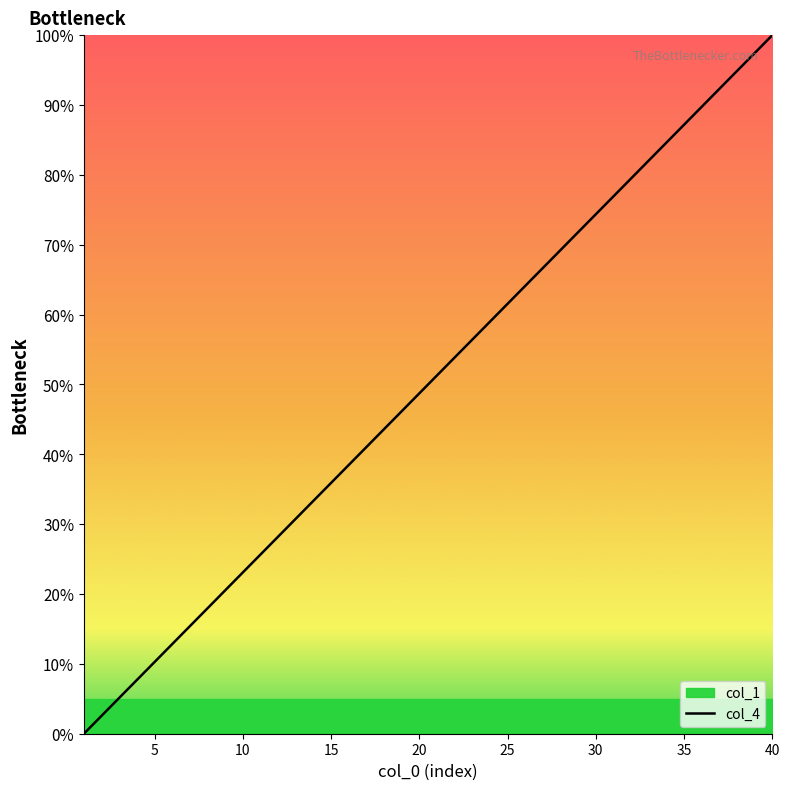

Is it true that col_4 equals 61.5 at 25?

True